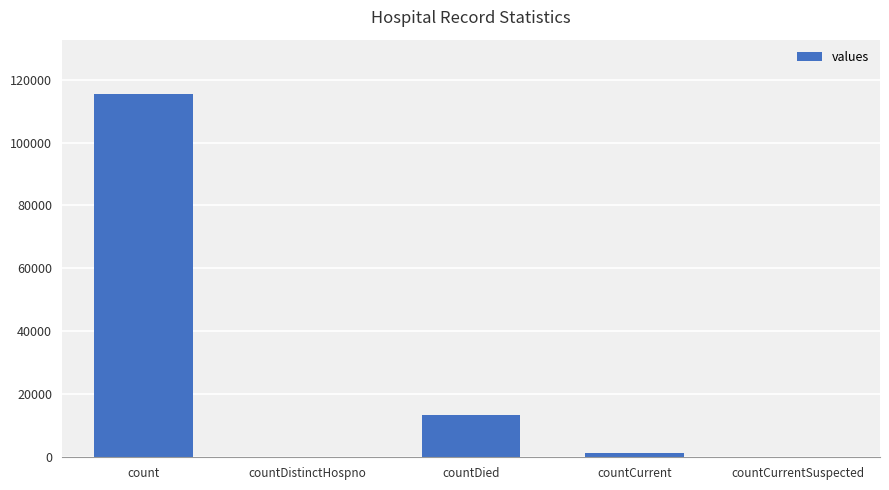

Does the chart contain stacked bars?

No